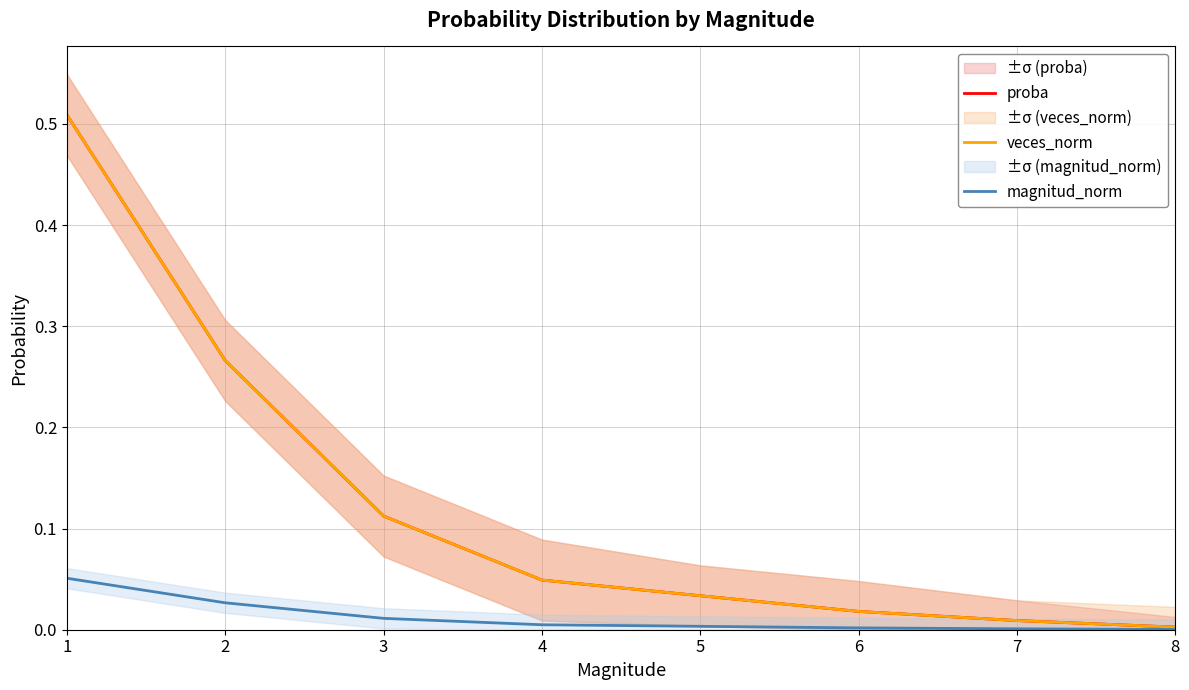

What is the sum of the veces_norm values at 7 and 4?

0.1